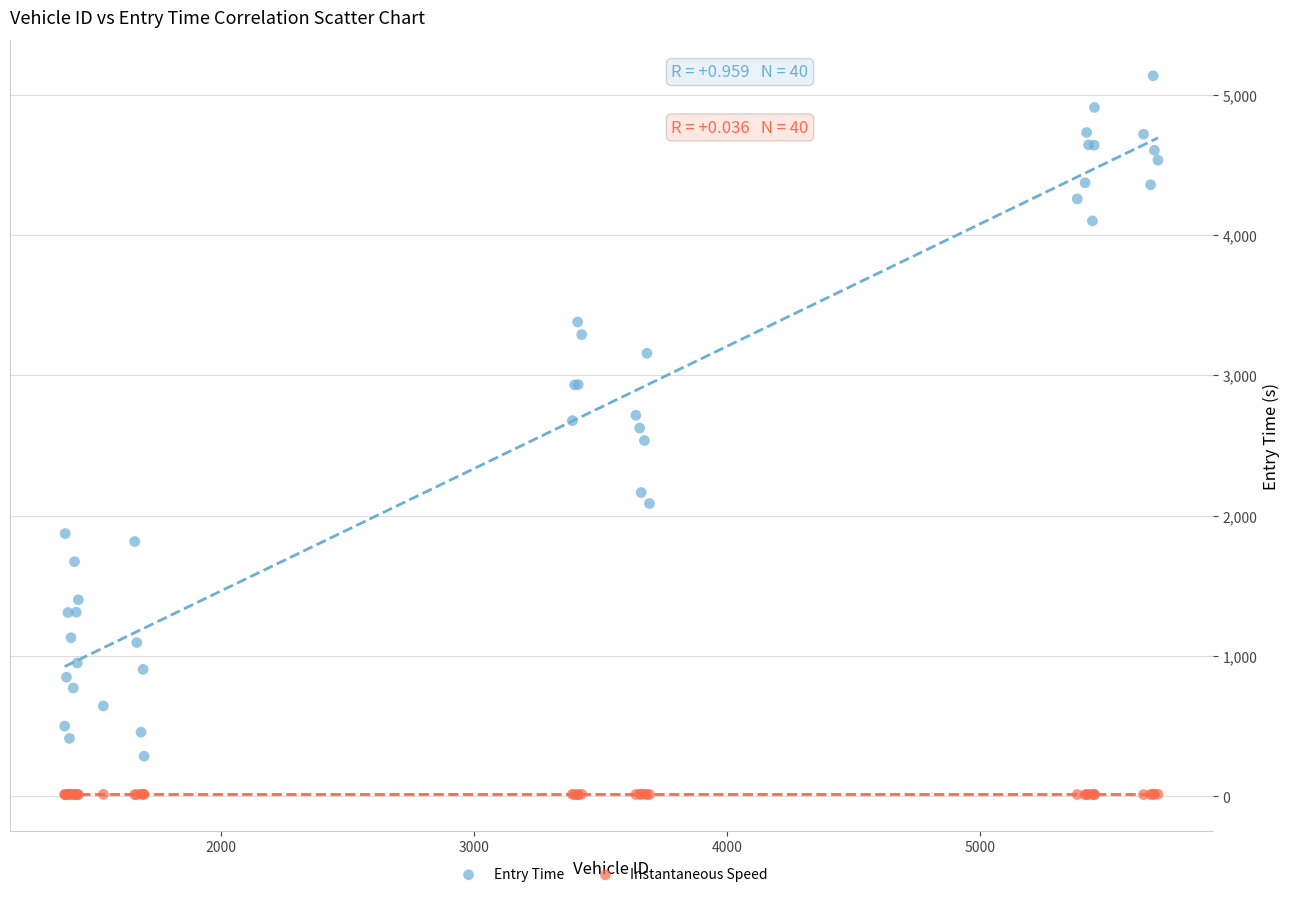

What are all the series names shown in the legend?

Entry Time, Instantaneous Speed